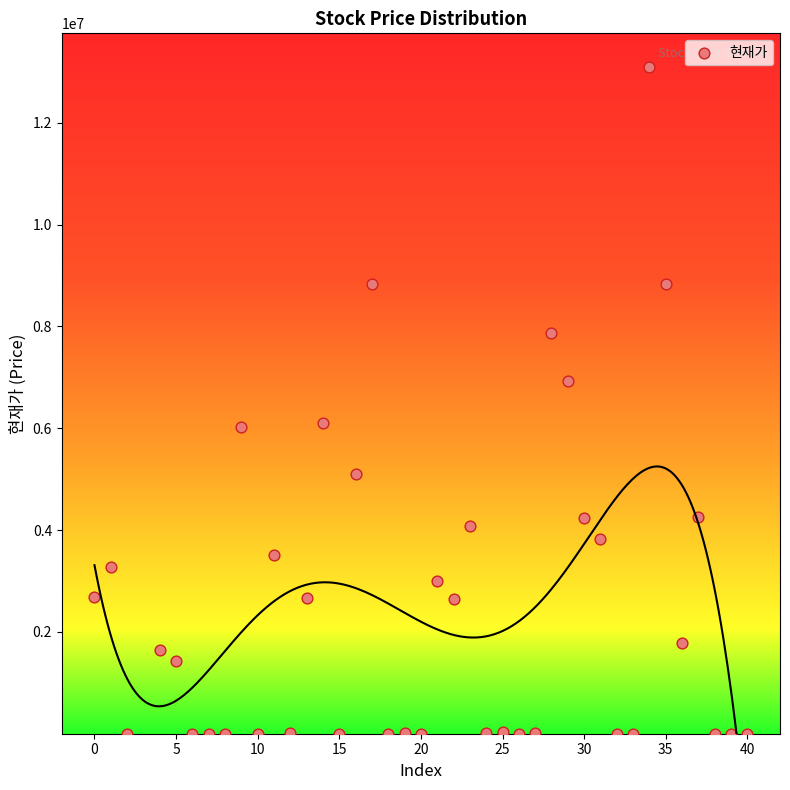

What is the range of X values (max minus min)?

40